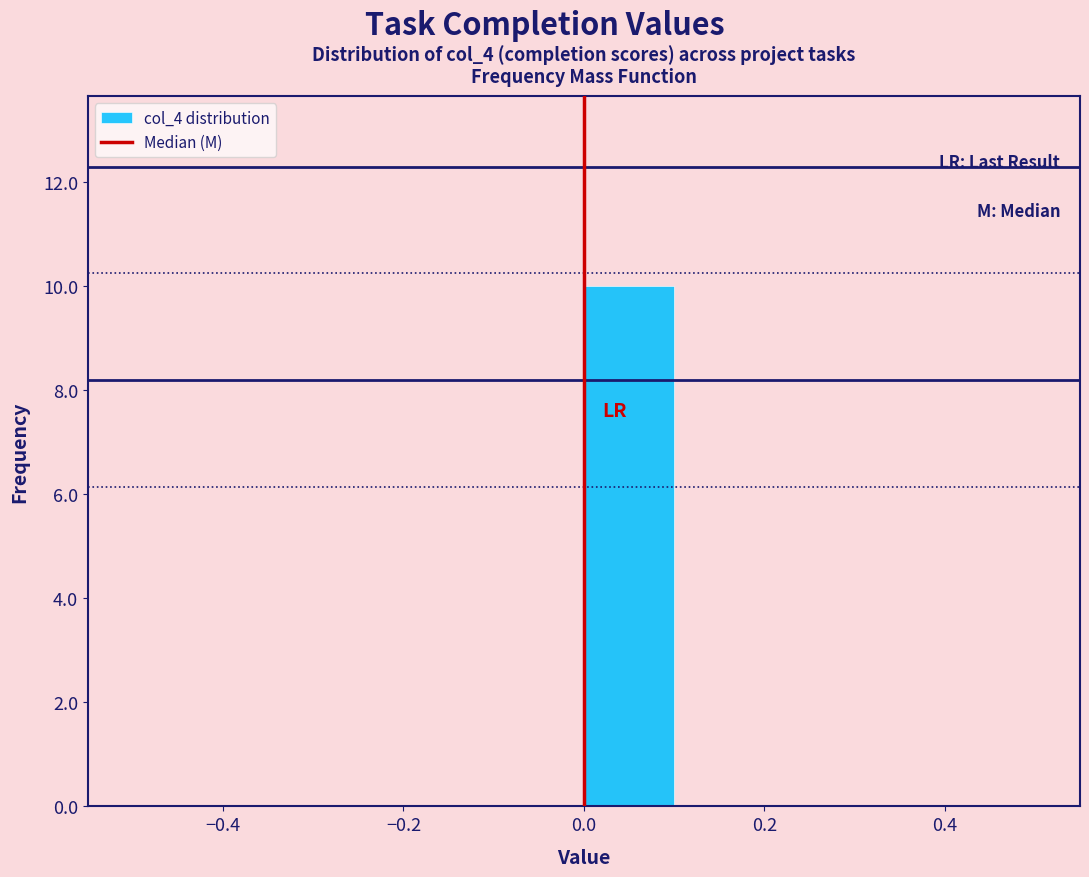

Reading left to right, transcribe this chart: for each bar, give the range it covers on the x-axis and its height. The values are not printed on the chart, so give them approximately, as read against the axis.

-0.5 to -0.4: 0
-0.4 to -0.3: 0
-0.3 to -0.2: 0
-0.2 to -0.1: 0
-0.1 to 0.0: 0
0.0 to 0.1: 10
0.1 to 0.2: 0
0.2 to 0.3: 0
0.3 to 0.4: 0
0.4 to 0.5: 0